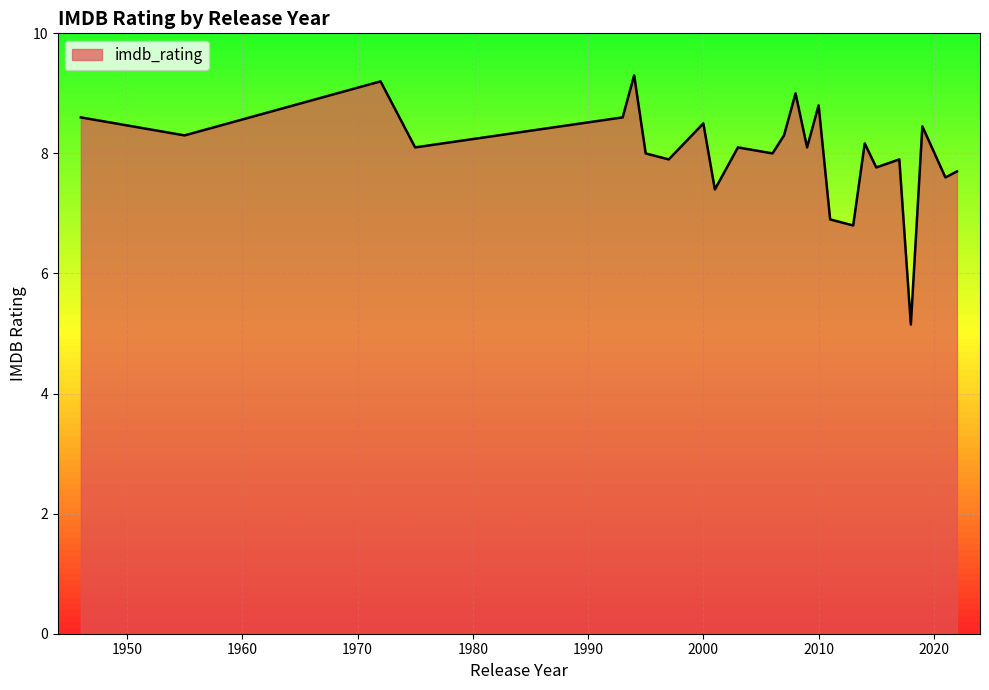

What is the greatest value displayed?

9.3